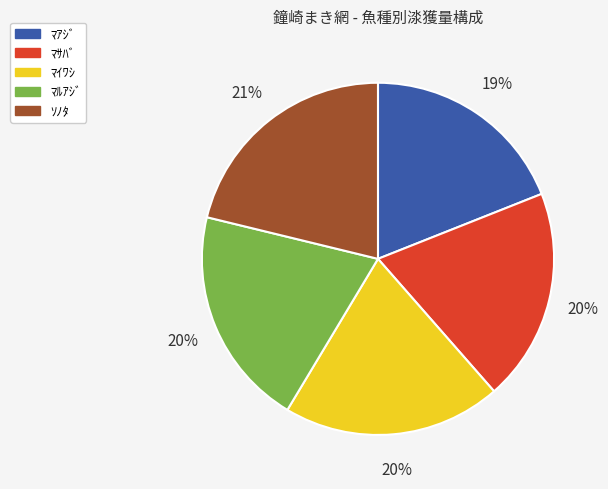

True or false: ﾏﾙｱｼﾞ accounts for 32% of the total.

False